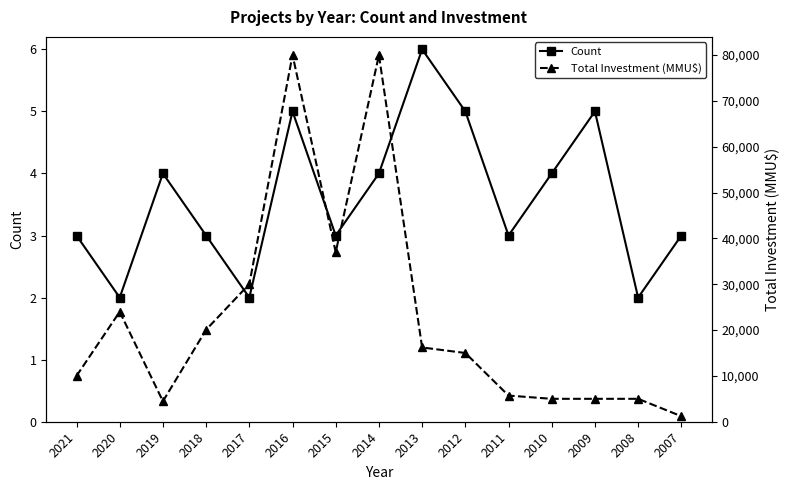

Between 2014 and 2007, which series saw the biggest shift?

Total Investment (MMU$)